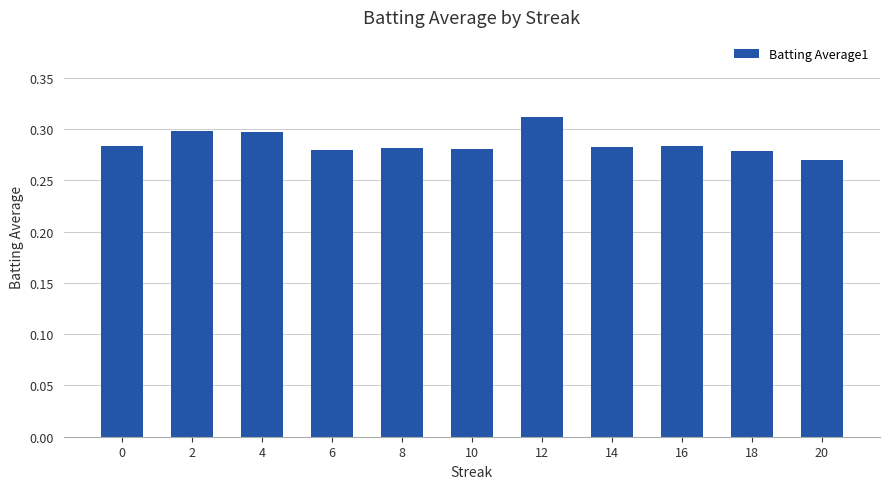

What is the sum of all values?

3.1